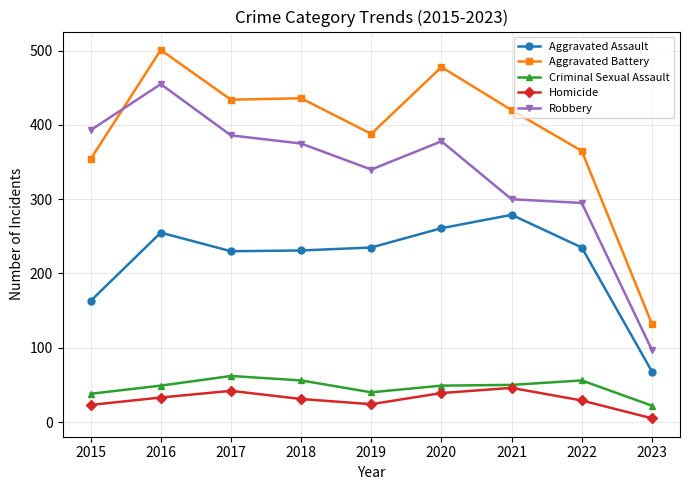

How many interior local peaks does the Homicide series have?

2